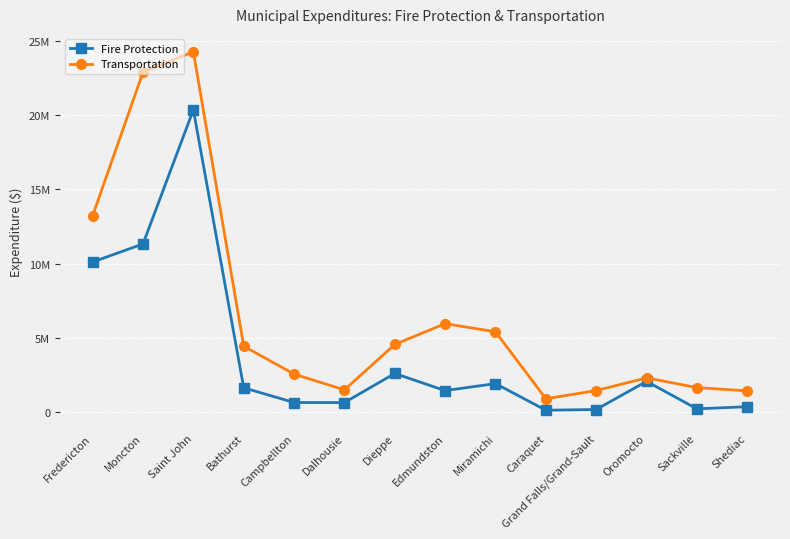

True or false: Transportation and Fire Protection cross at least once.

False